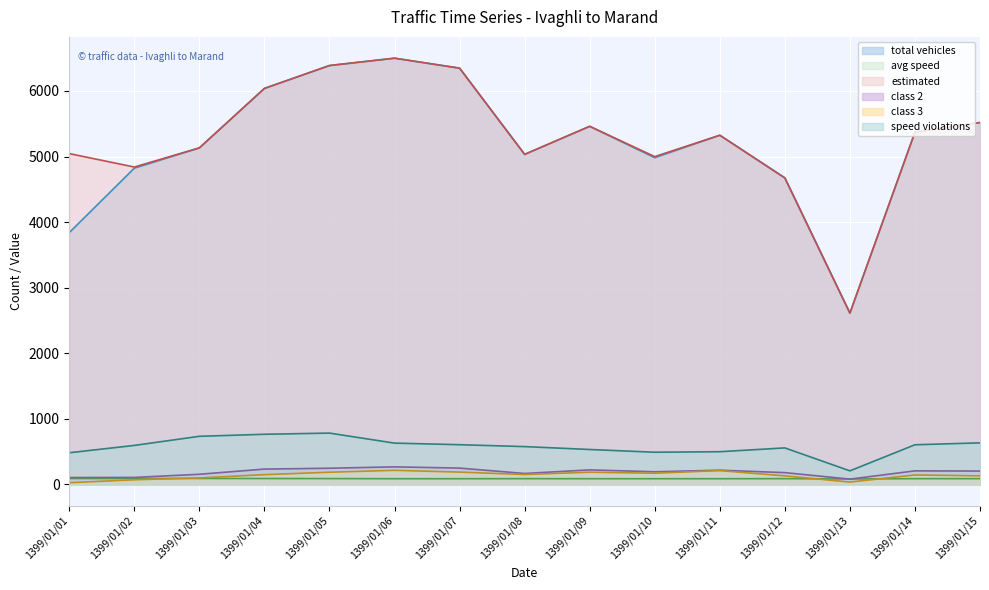

Between 1399/01/01 and 1399/01/03, which is larger?

1399/01/03